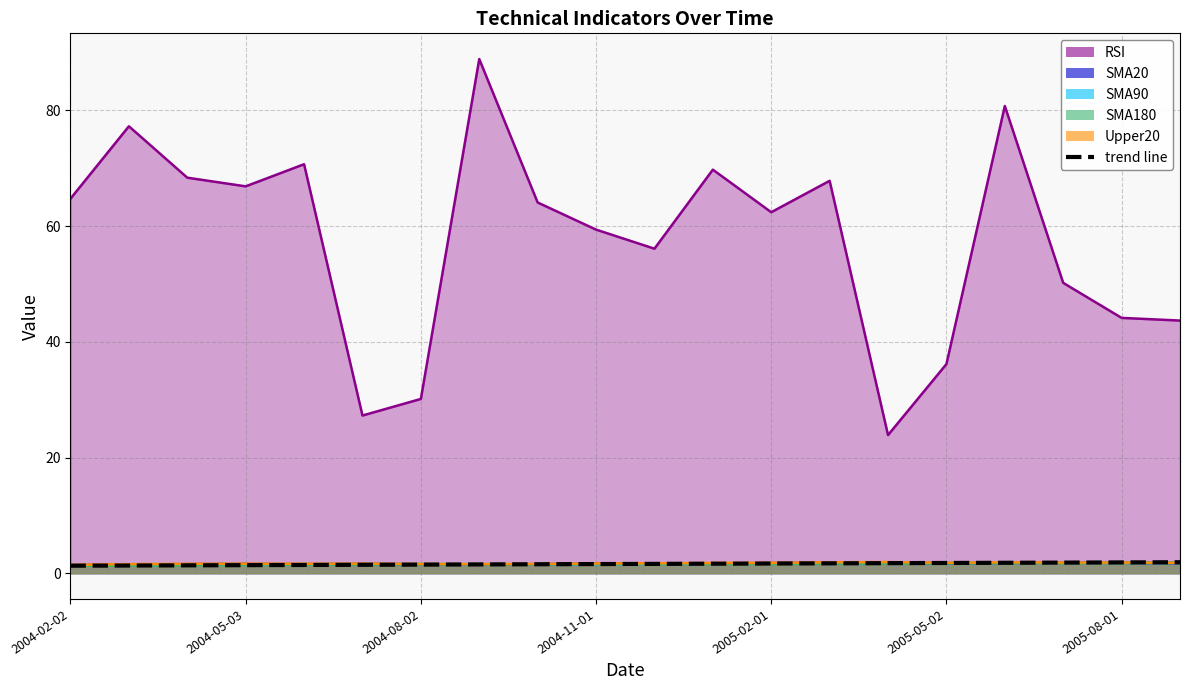

Does the chart display data point markers on the line(s)?

No